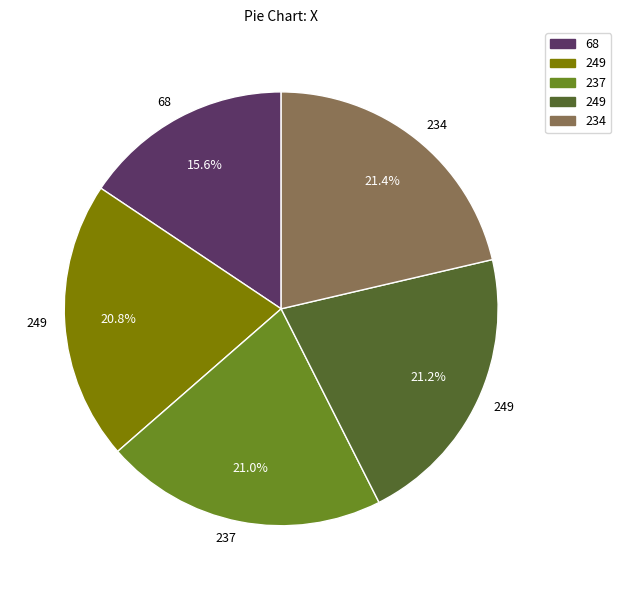

Is there any slice that represents more than half of the pie?

No